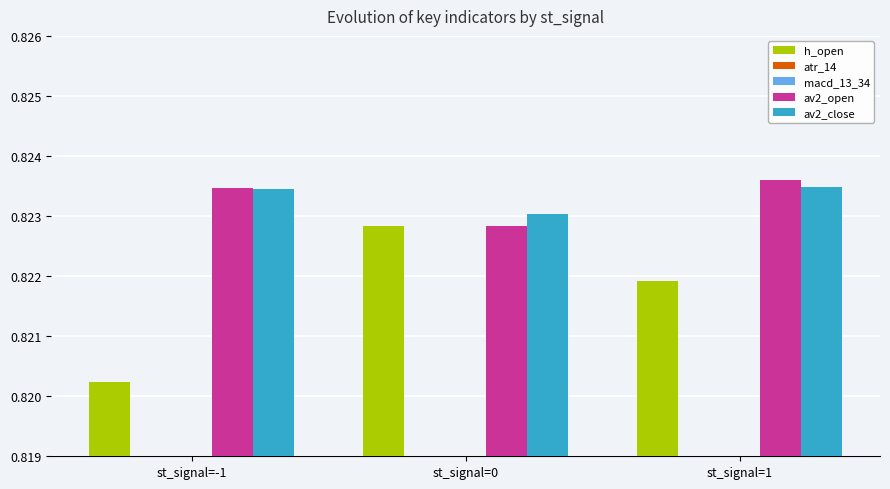

Which series changed the most between st_signal=-1 and st_signal=1?

h_open